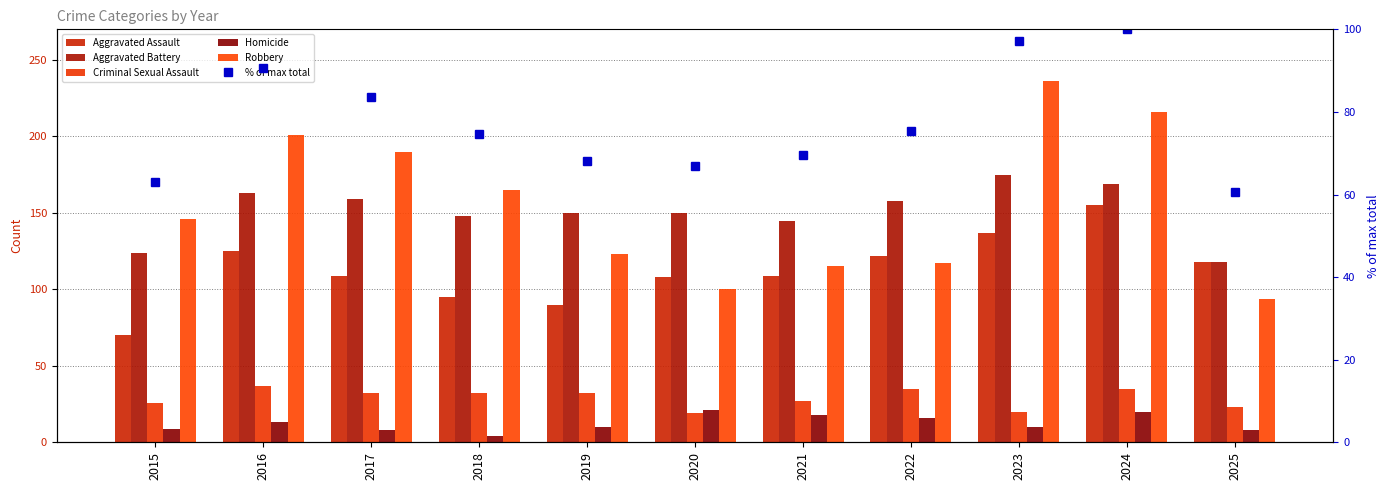

How many values in the % of max total series are below 74?

5